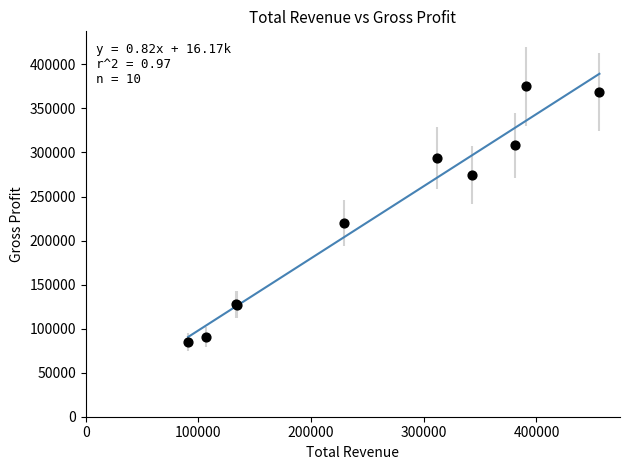

What Y value in the scatter plot is closest to 230000?

220000